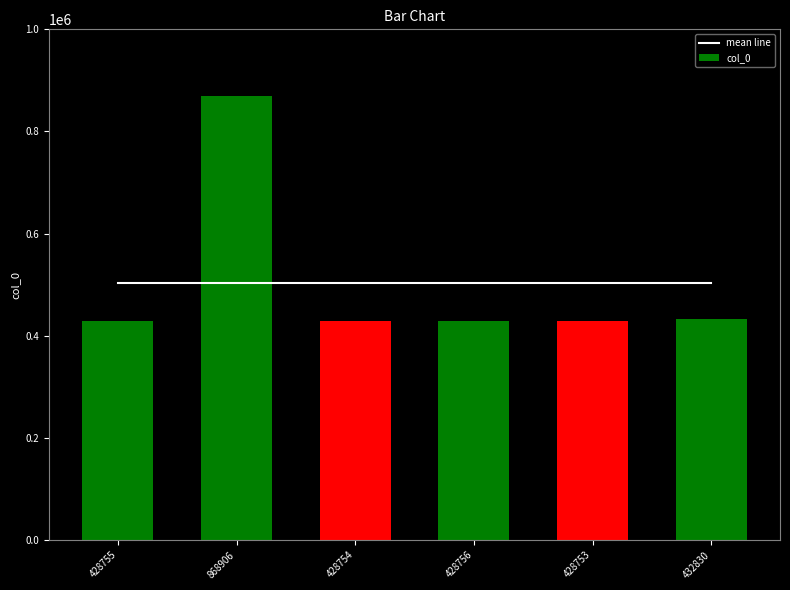

Between 428754 and 868906, which is larger?

428754